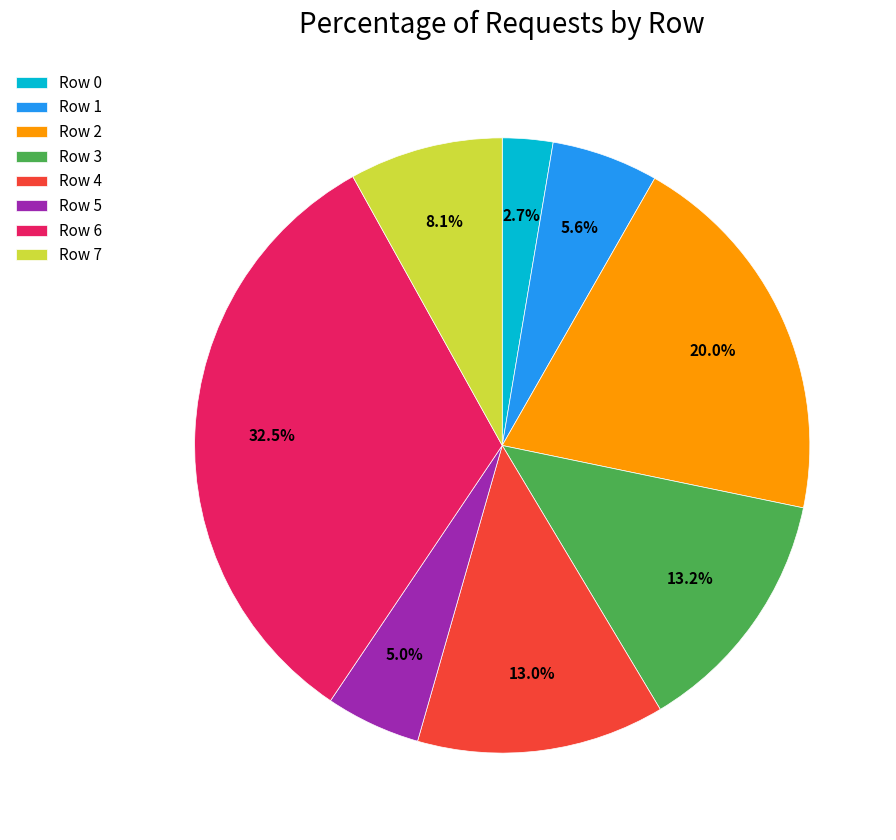

Which slice is the smallest?

Row 0